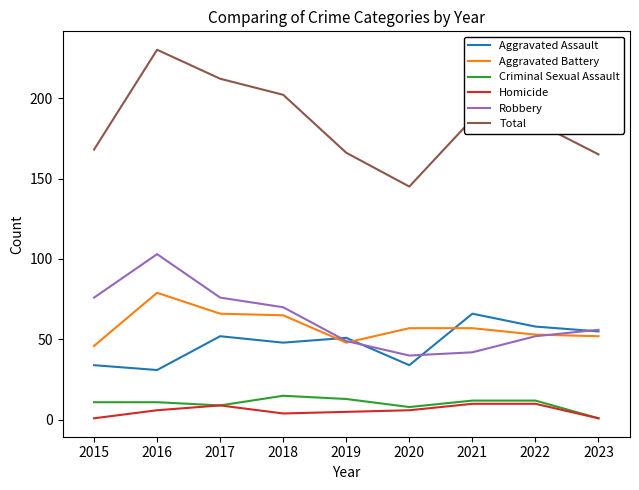

True or false: Robbery and Total cross at least once.

False